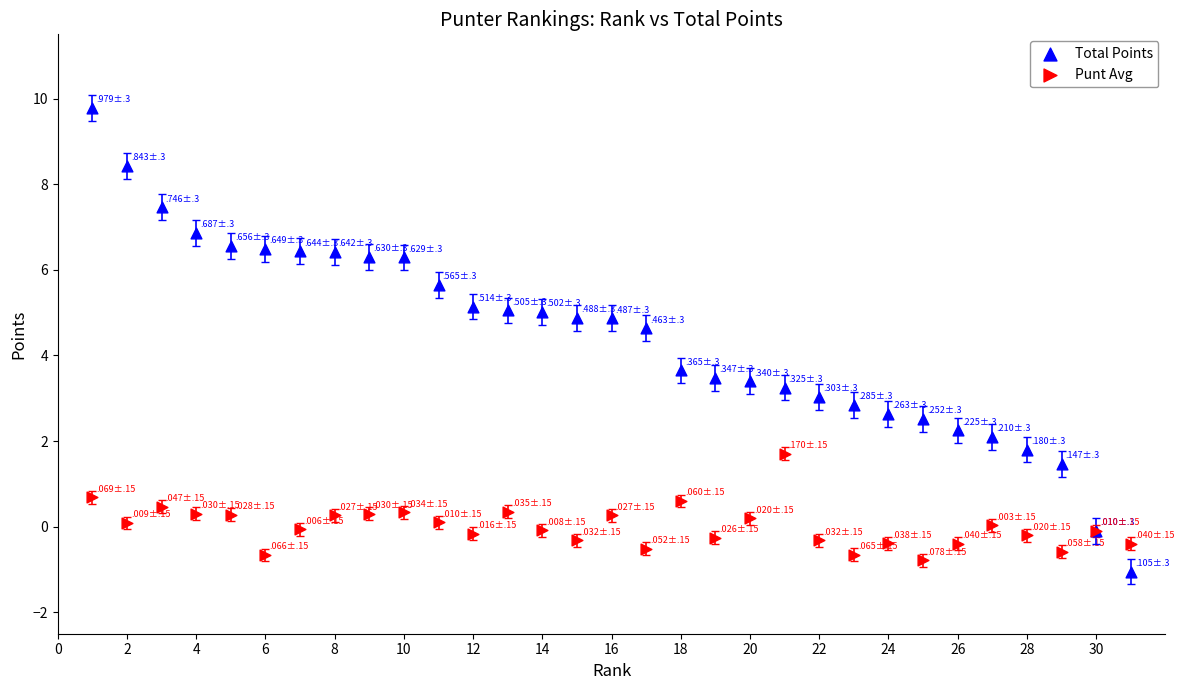

Which series has the widest spread of Y values?

Total Points